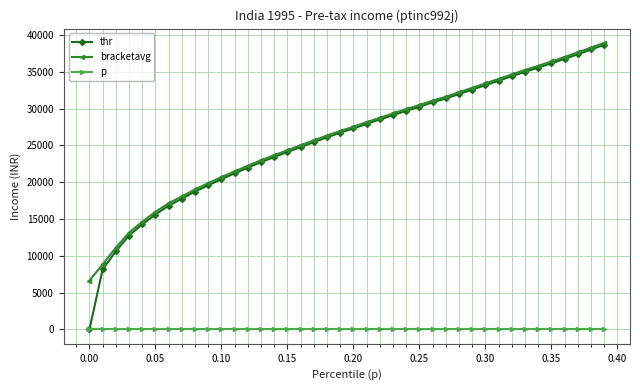

Which series has the widest spread of values?

thr